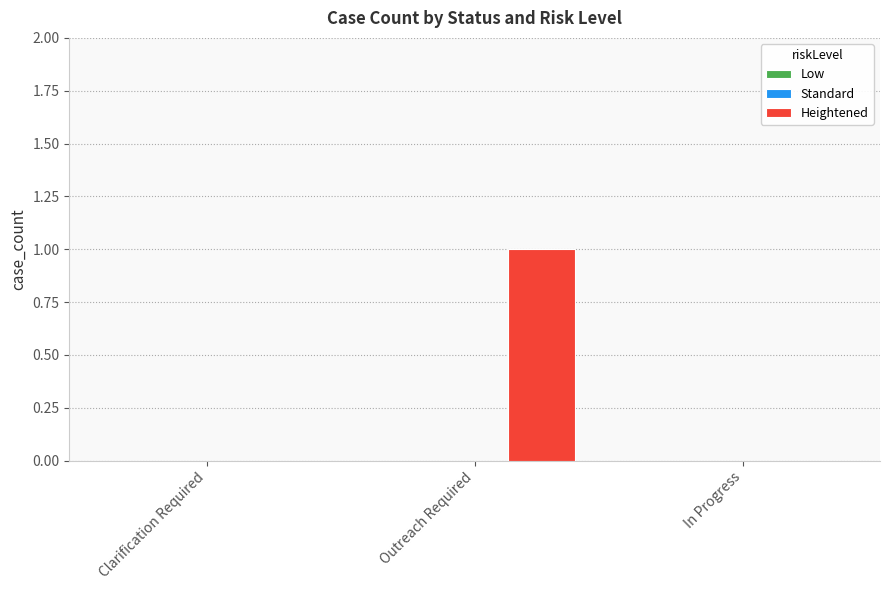

Which has a higher value, Clarification Required or Outreach Required?

Outreach Required